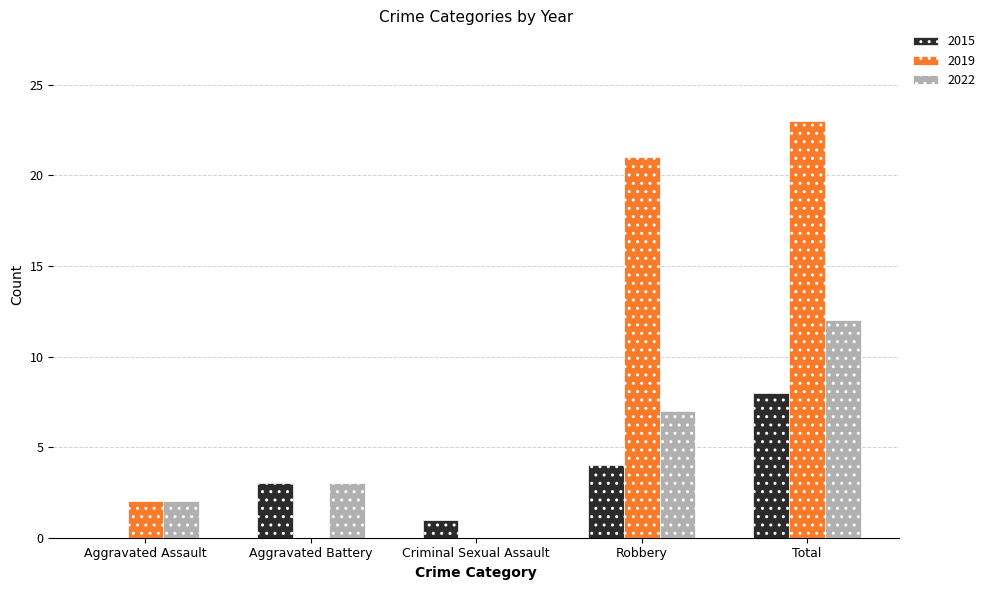

How many groups of bars are there?

5